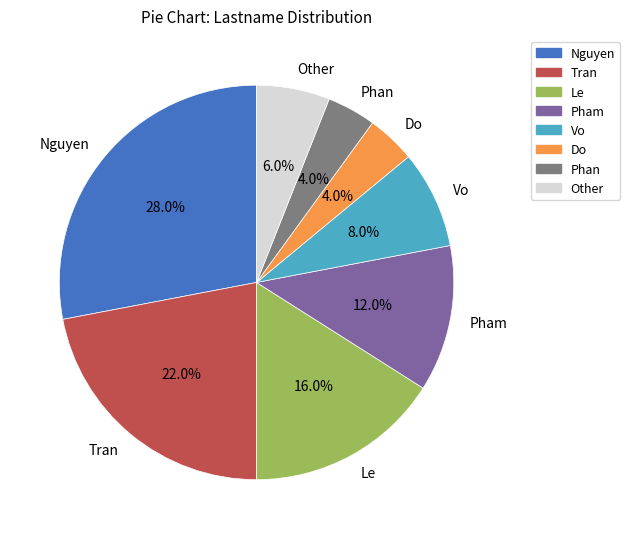

Which category has the biggest portion of the pie?

Nguyen